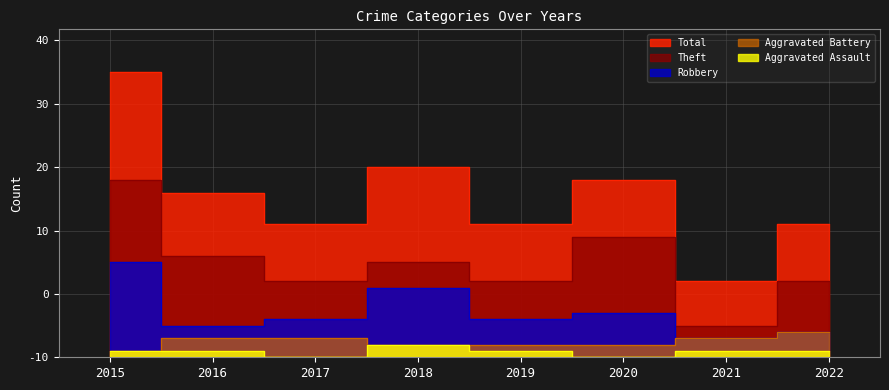

Which series has the largest total across all categories?

Total